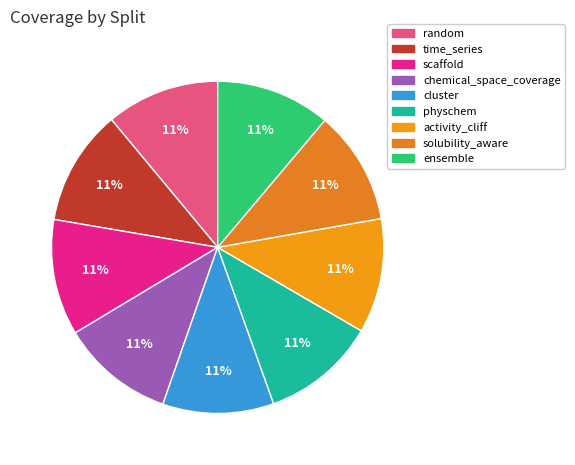

Count the number of slices in the pie.

9